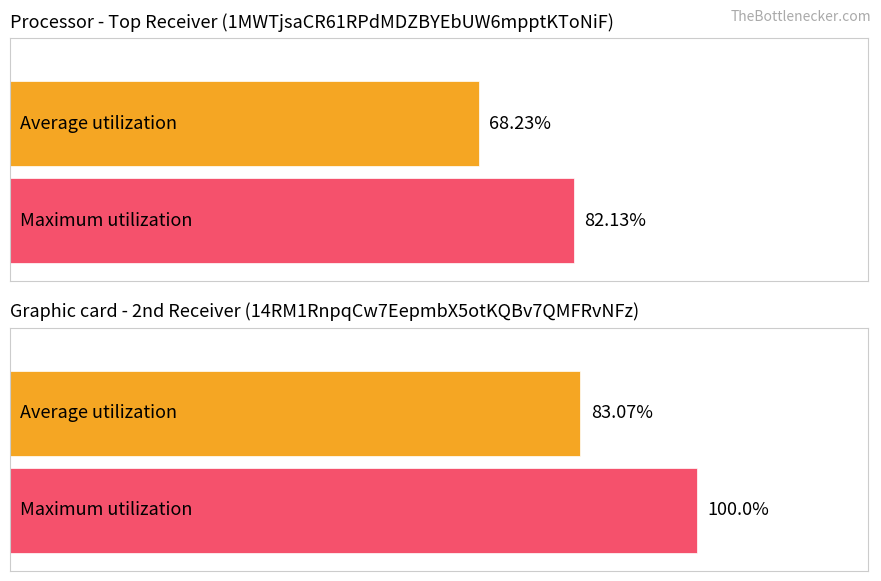

What is the difference between the Maximum utilization values at 14RM1RnpqCw7EepmbX5otKQBv7QMFRvNFz and 1MWTjsaCR61RPdMDZBYEbUW6mpptKToNiF?

17.9